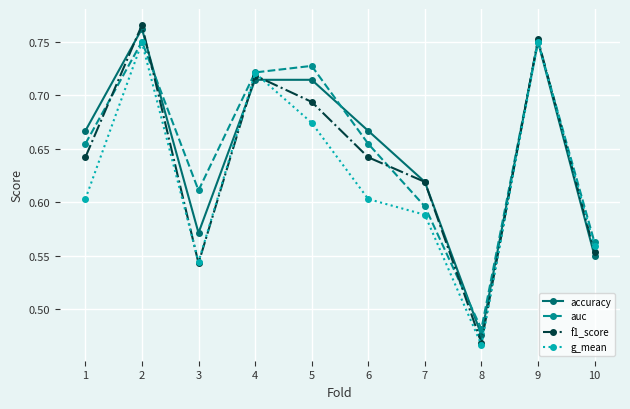

Does the chart have visible grid lines?

Yes